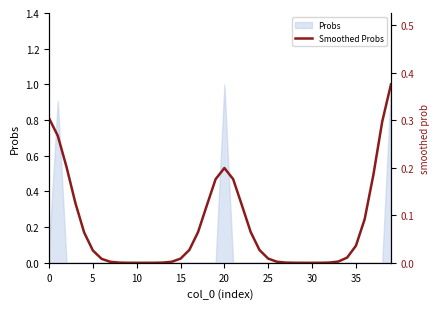

Count the number of values greater than 0.

36